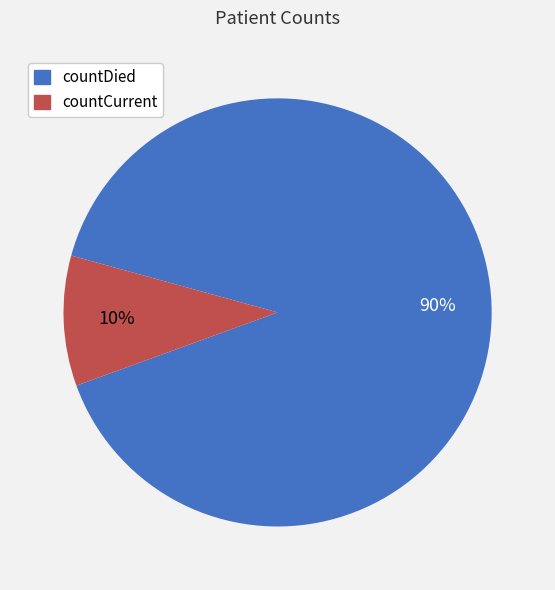

How many segments does this pie chart have?

2